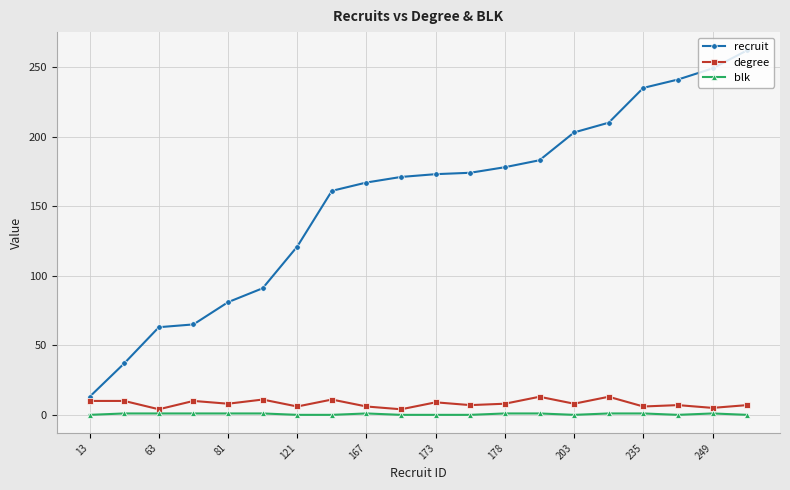

Rank the series by their maximum value, from lowest to highest.

blk, degree, recruit